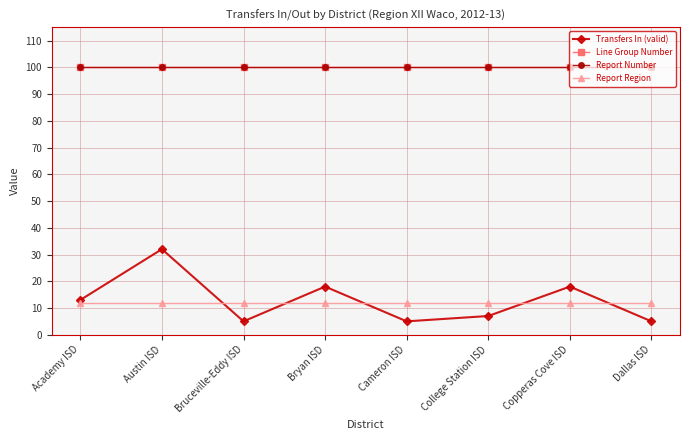

True or false: Report Number and Line Group Number cross at least once.

False